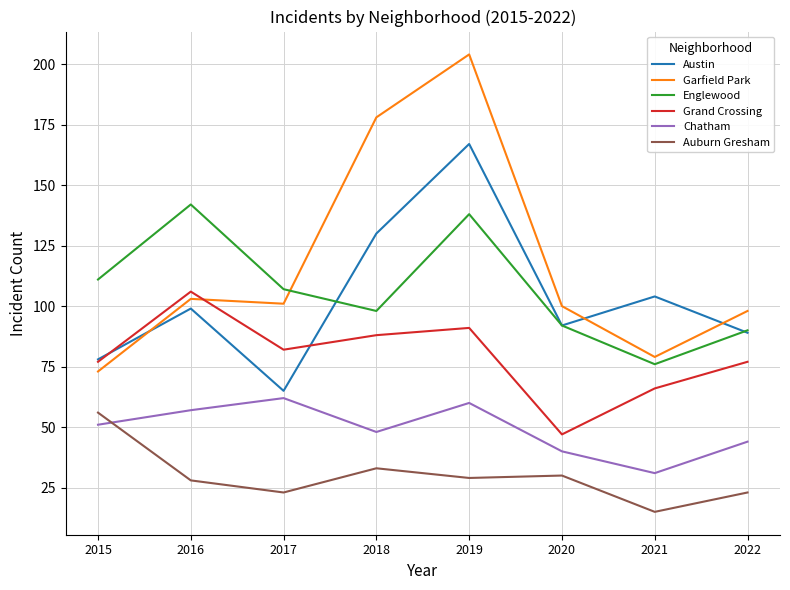

True or false: Englewood and Chatham intersect in this chart.

False